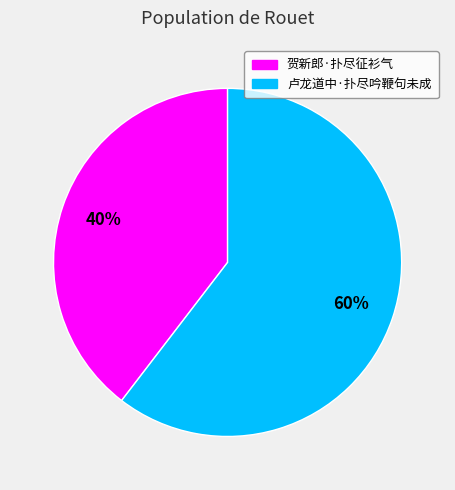

How many slices are in this pie chart?

2